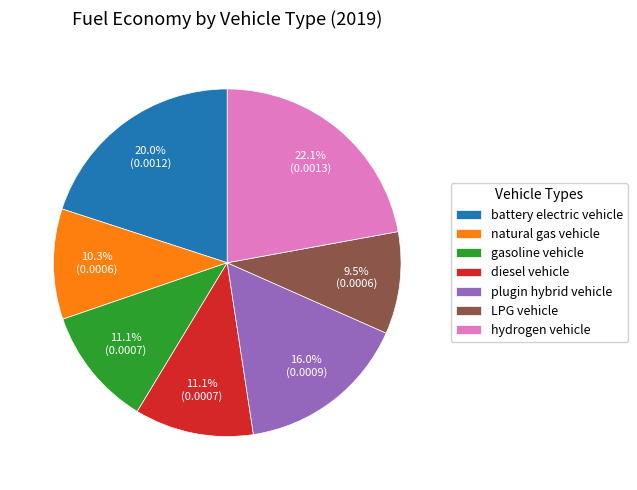

Is gasoline vehicle the majority of the pie?

No